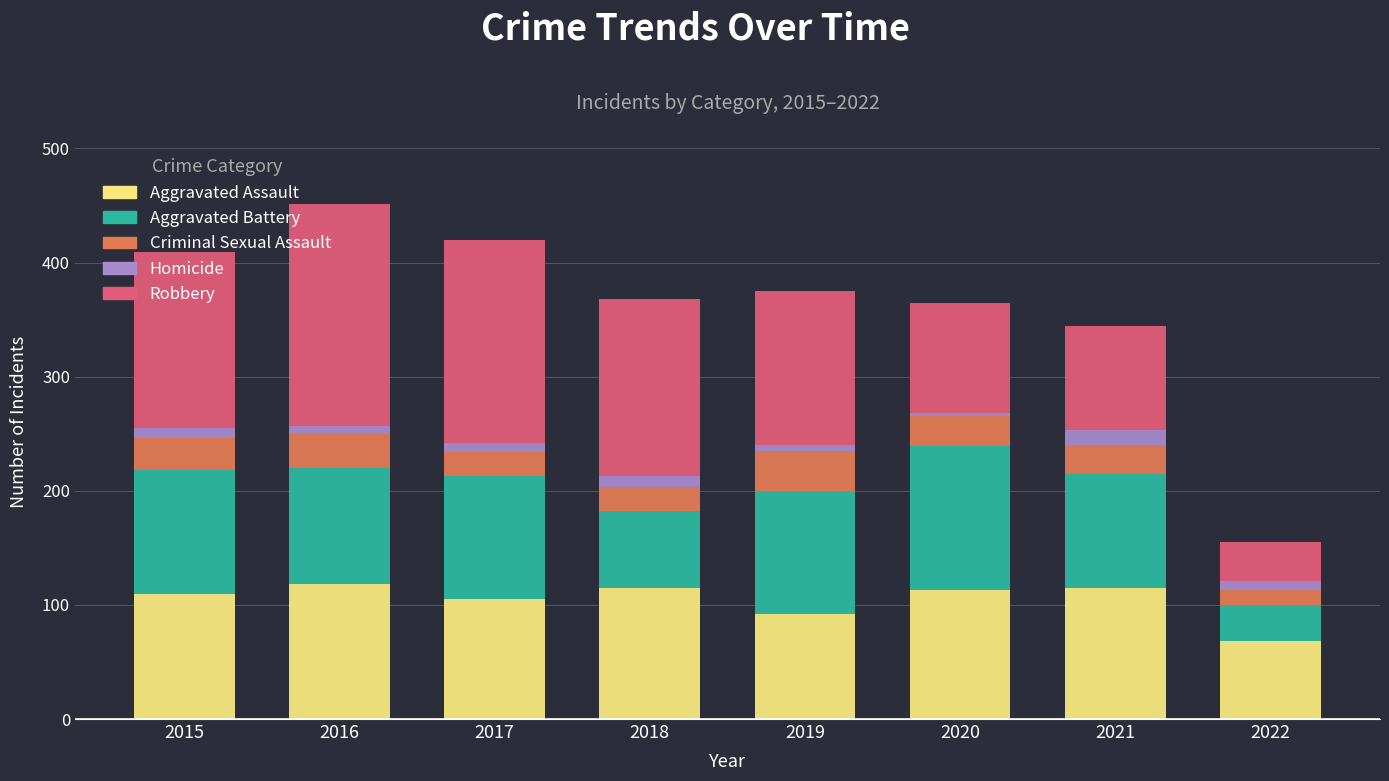

What is the sum of all Aggravated Assault values?

836